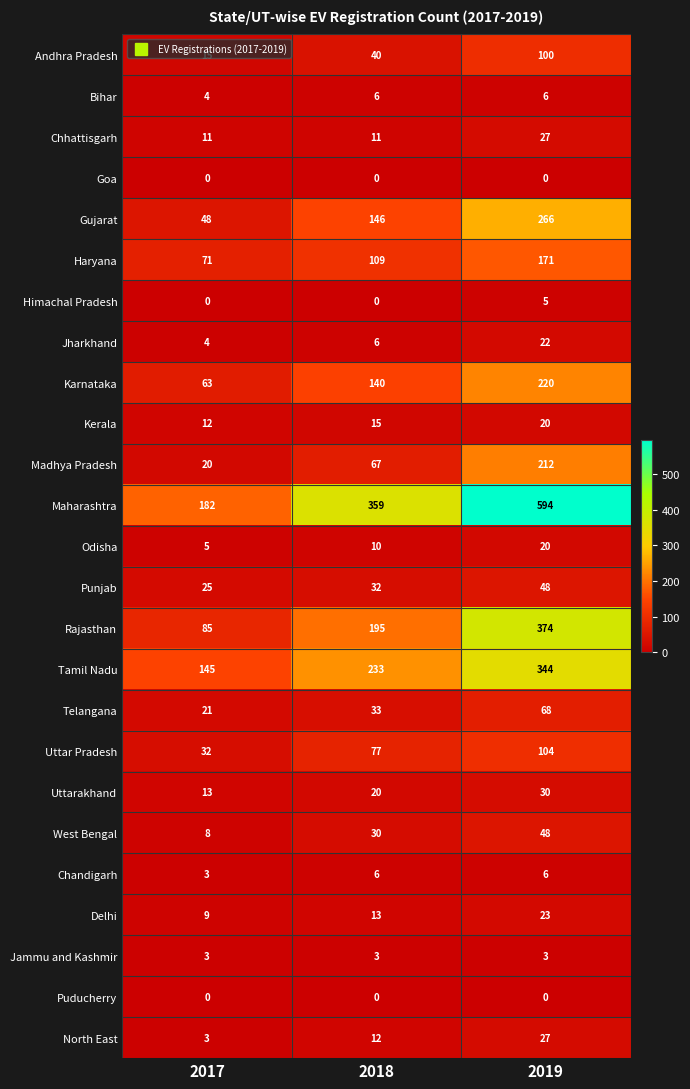

How many series are shown in this chart?

25